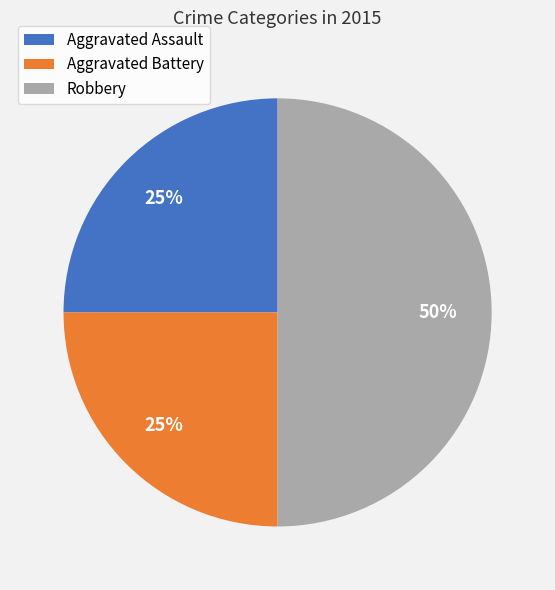

How many slices are in this pie chart?

3